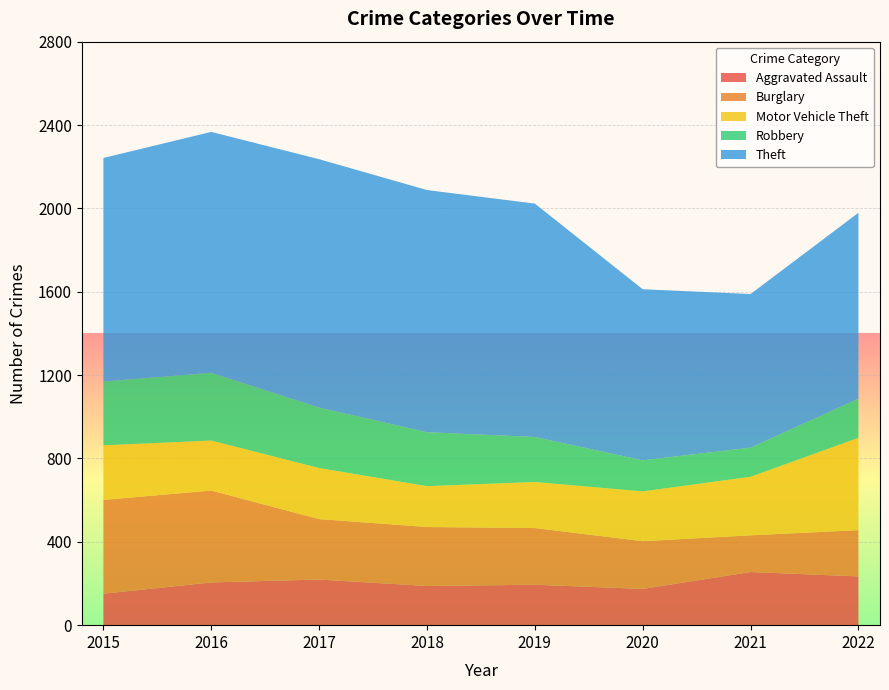

Reading left to right, what are all the values shown in this chart?

Aggravated Assault: 151	205	219	188	194	174	255	234
Burglary: 450	441	290	283	272	229	176	222
Motor Vehicle Theft: 262	240	245	196	221	239	281	443
Robbery: 306	325	290	259	216	149	140	188
Theft: 1073	1156	1192	1162	1120	821	737	892